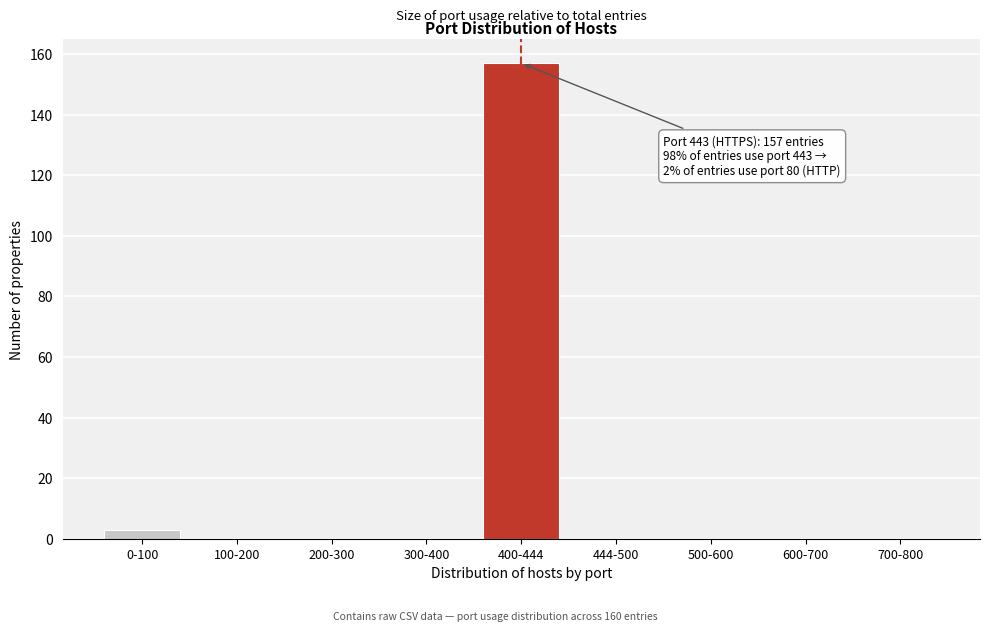

Reading left to right, extract all data points from this chart.

0-100=3	100-200=0	200-300=0	300-400=0	400-444=157	444-500=0	500-600=0	600-700=0	700-800=0